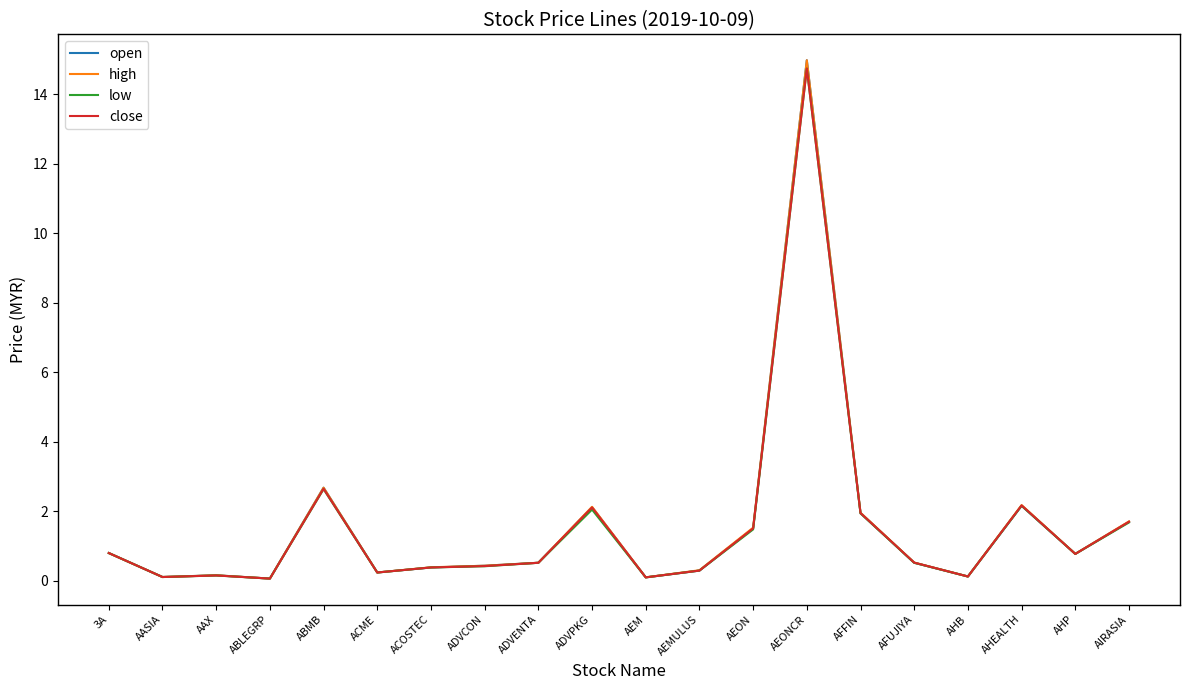

Which series changed the most between AHB and AHEALTH?

high